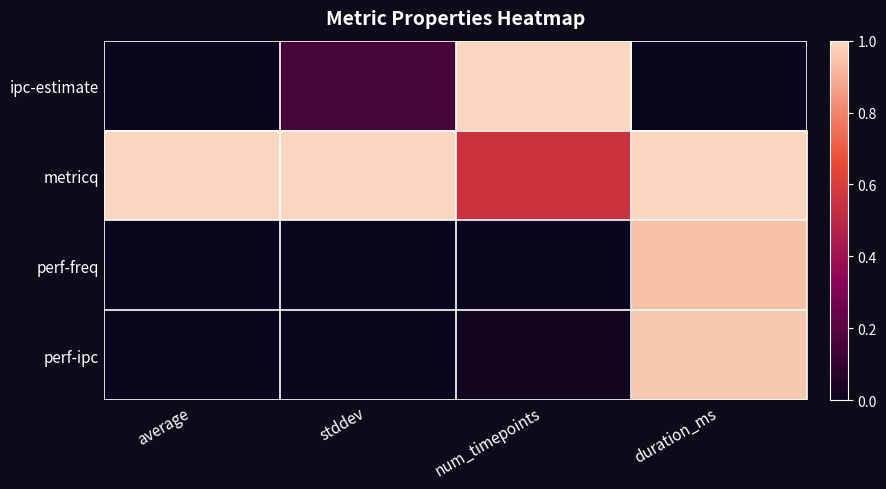

How many categories are shown in the chart?

4